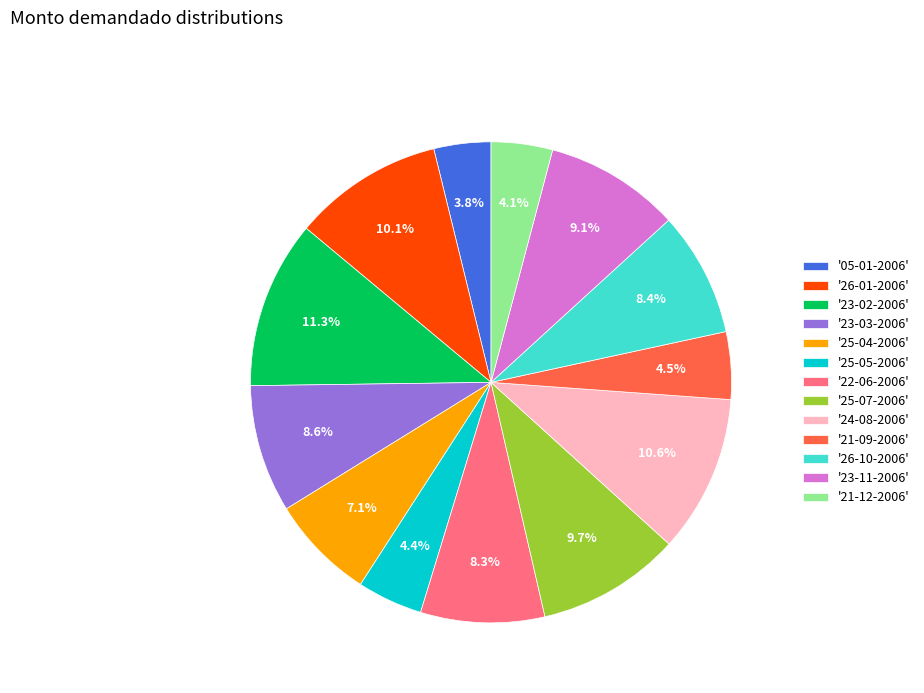

How many segments does this pie chart have?

13